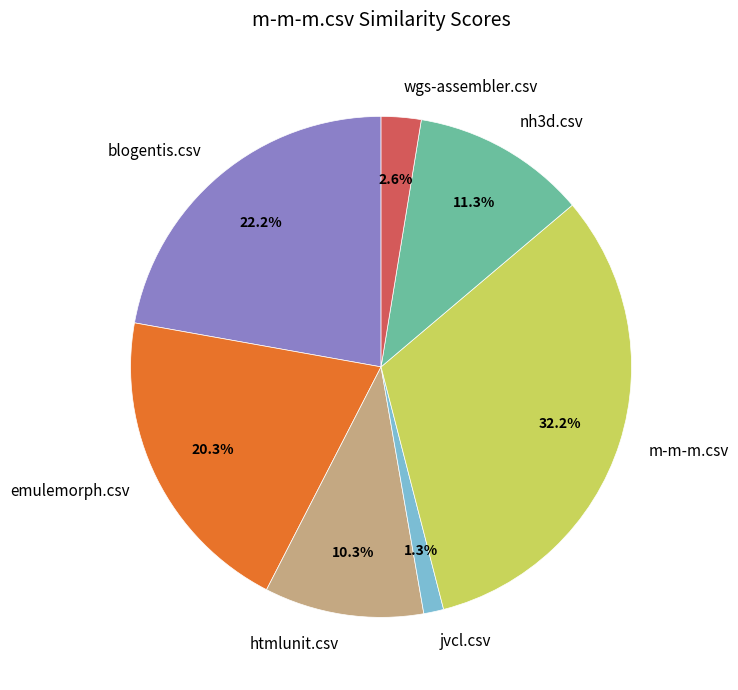

Rank the categories by value from lowest to highest.

jvcl.csv, wgs-assembler.csv, htmlunit.csv, nh3d.csv, emulemorph.csv, blogentis.csv, m-m-m.csv